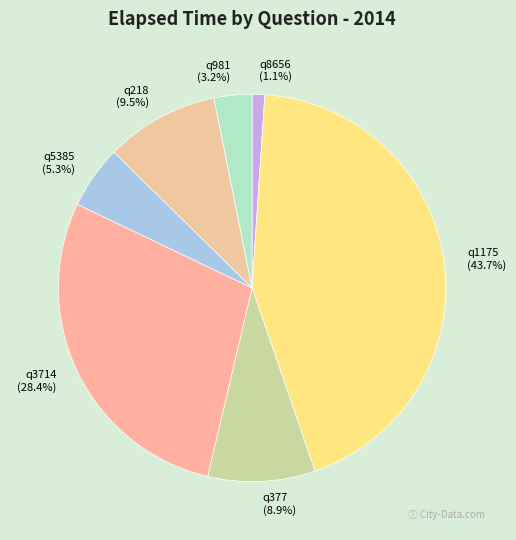

Is there any slice that represents more than half of the pie?

No